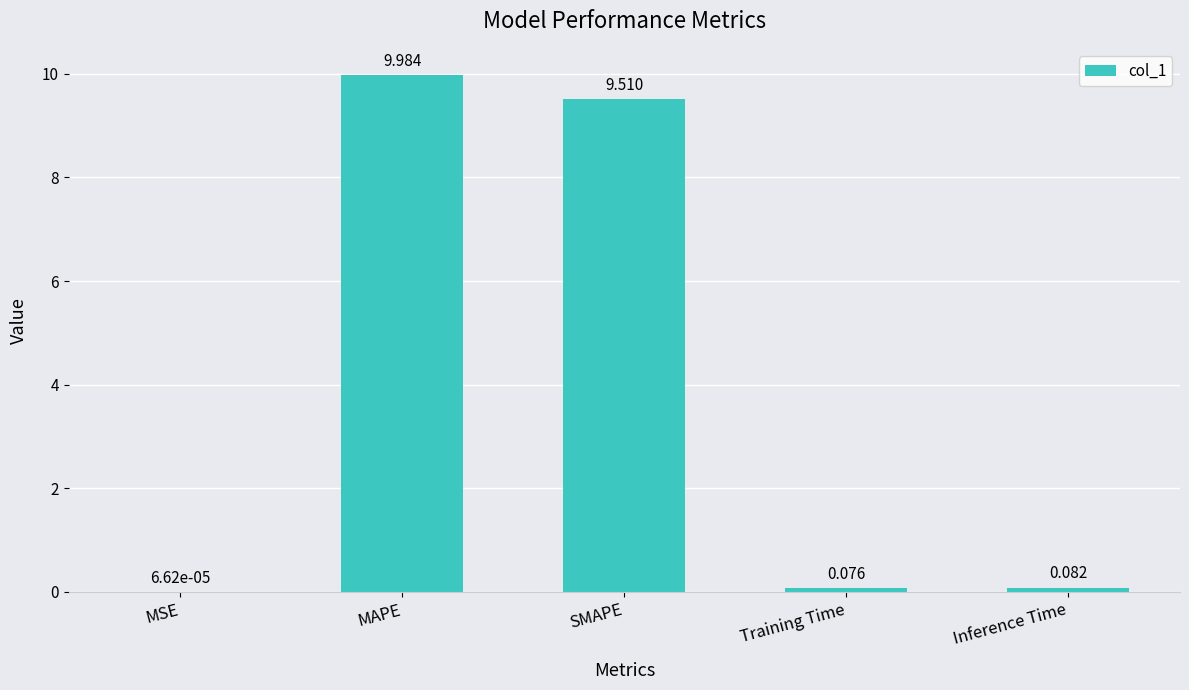

Which category has the highest value across all series?

MAPE